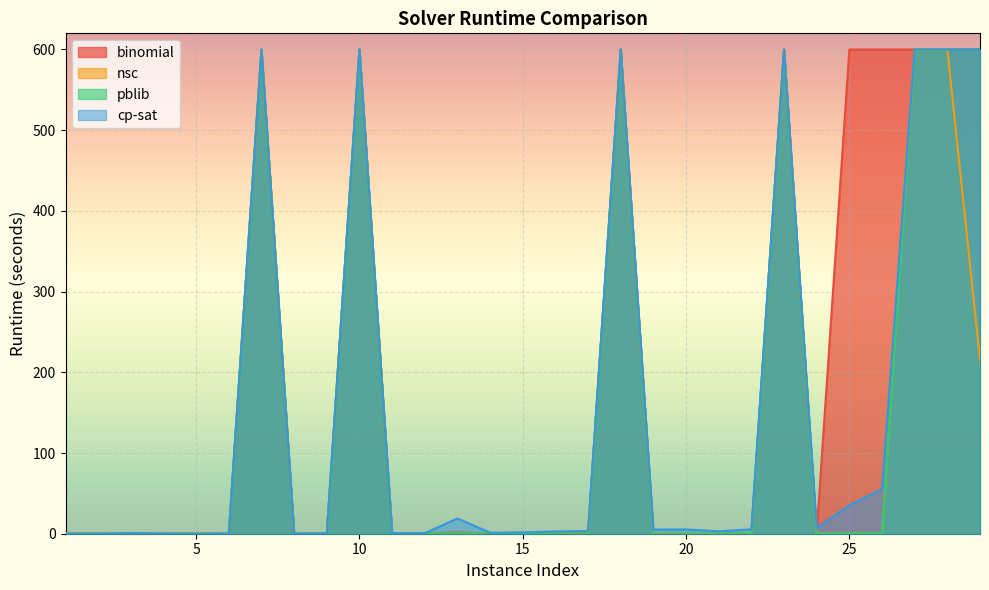

What is the difference between the maximum and minimum values in the cp-sat series?

600.0